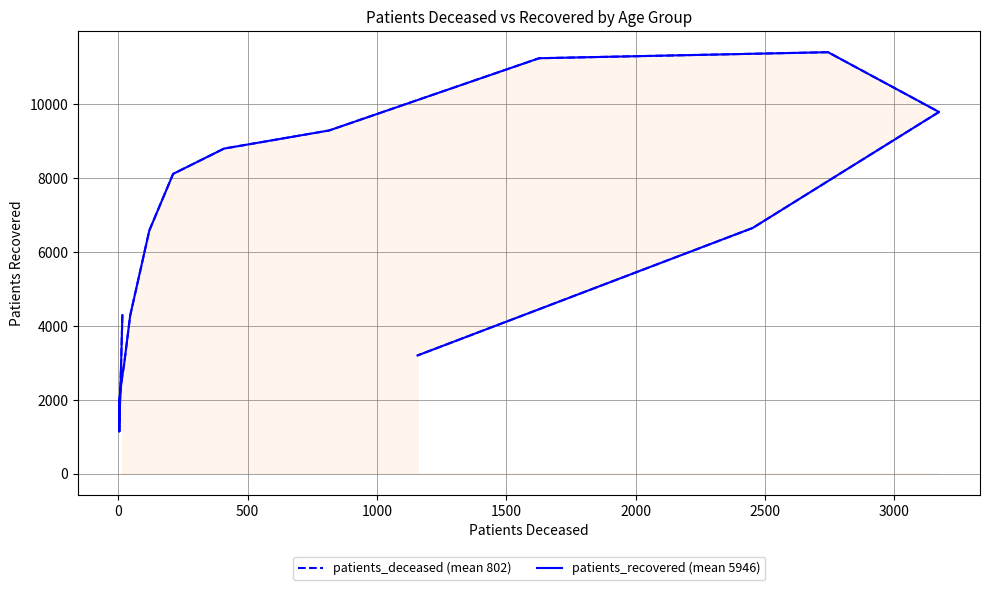

In patients_deceased (mean 802), how many points are lower than both neighbors (excluding endpoints)?

1